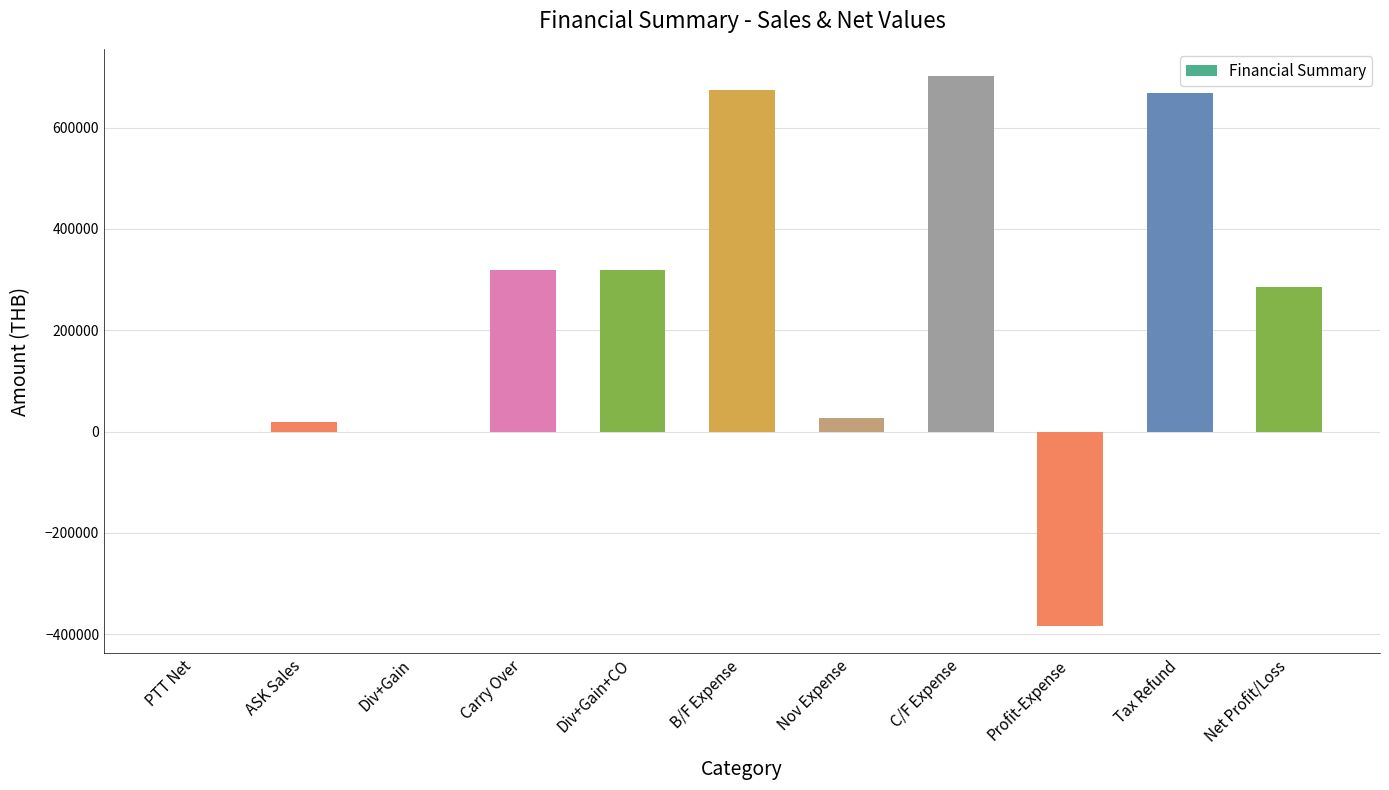

What is the change in value from Div+Gain+CO to Tax Refund?

+349858.1